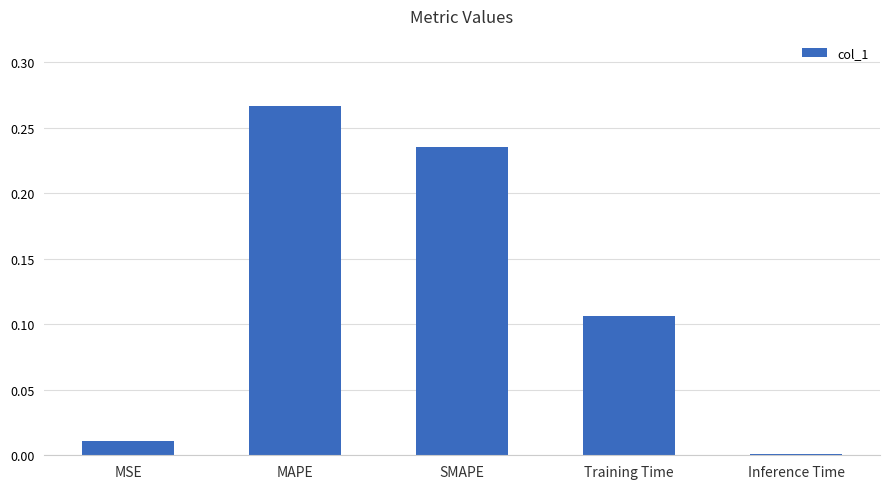

Count the number of categories in the chart.

5